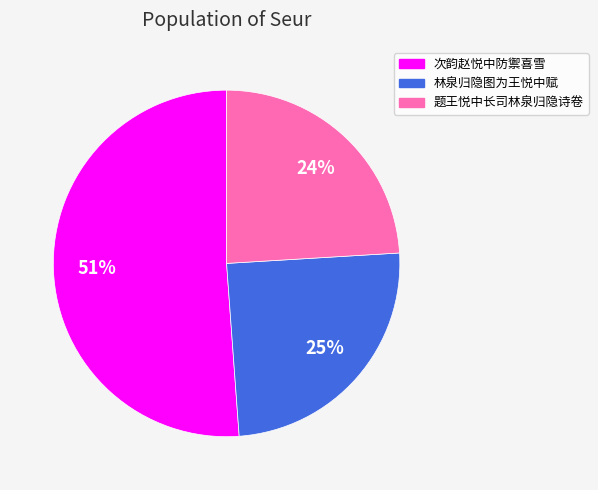

How many slices are in this pie chart?

3